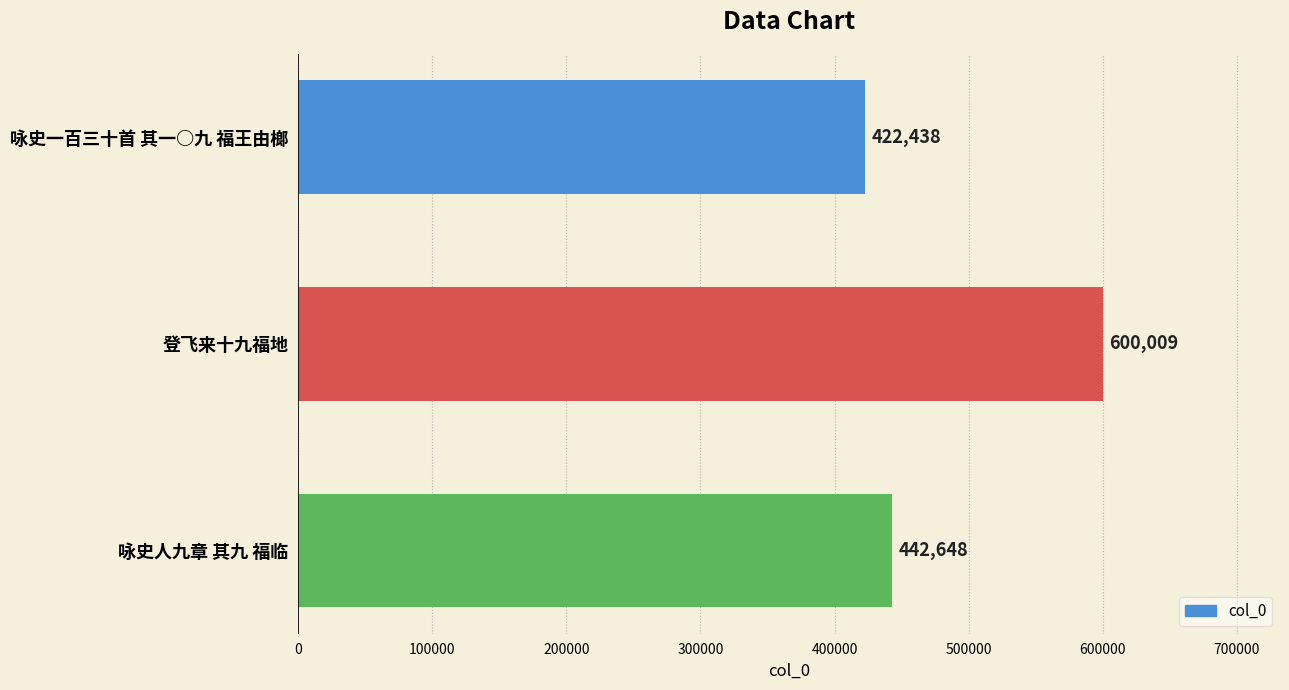

Rank the categories by value from highest to lowest.

登飞来十九福地, 咏史人九章 其九 福临, 咏史一百三十首 其一○九 福王由榔